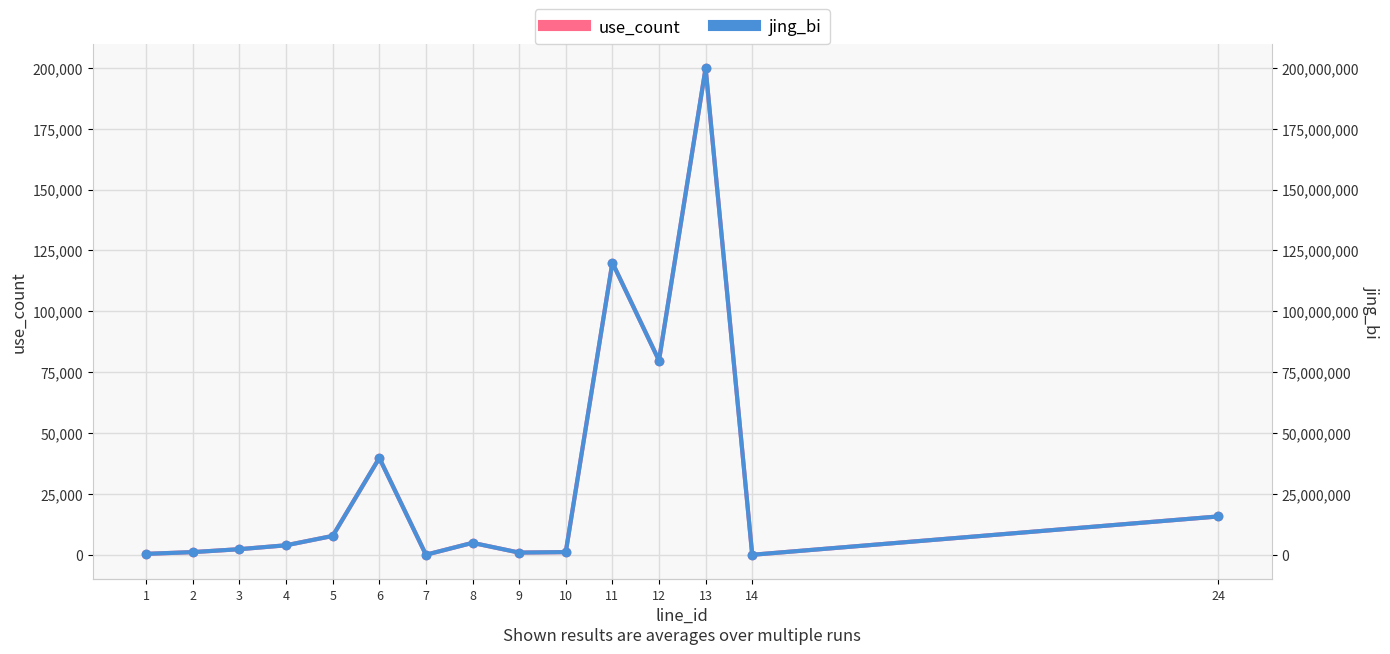

In use_count, how many points are higher than both neighbors (excluding endpoints)?

4